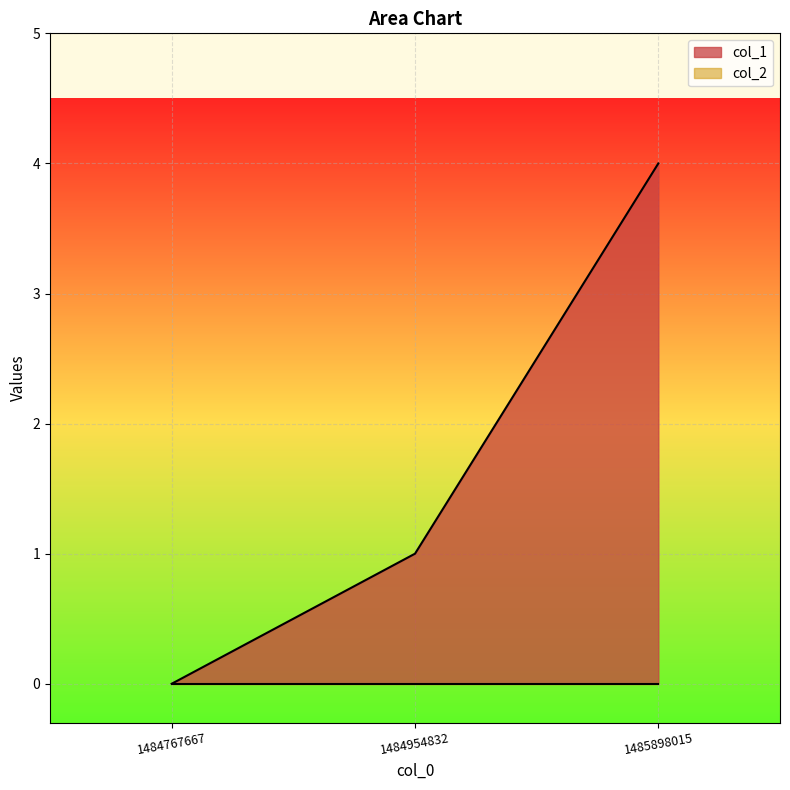

What is the value of the 2nd point from the left?

1